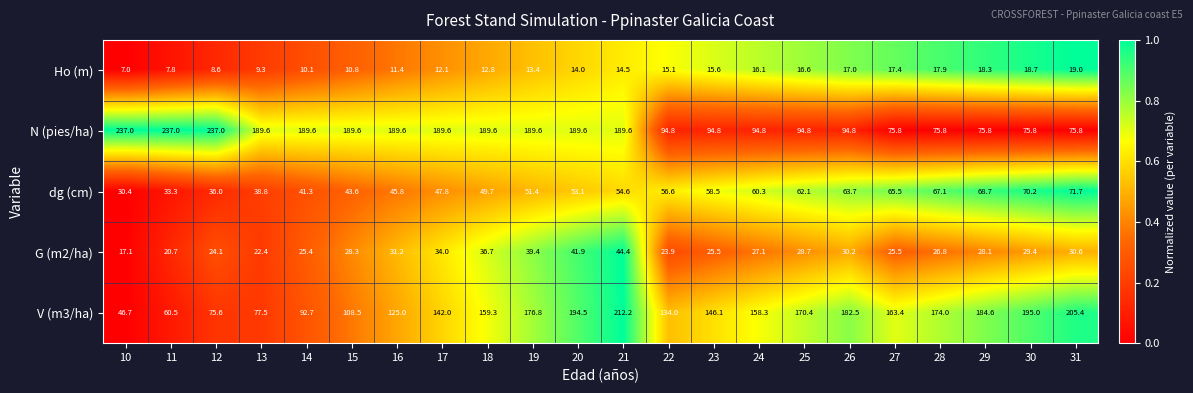

Which series has the largest total across all categories?

N (pies/ha)